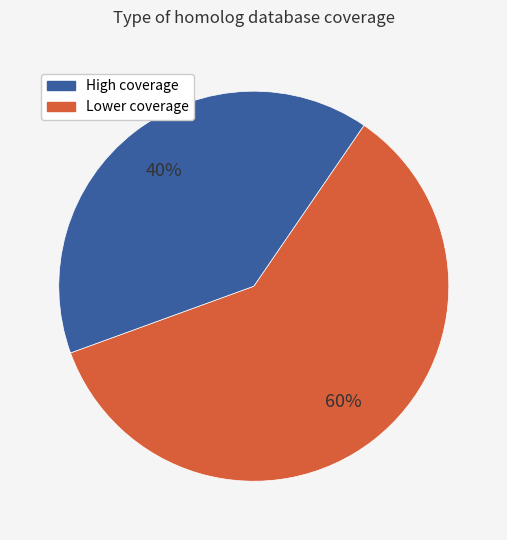

Is there any slice that represents more than half of the pie?

Yes